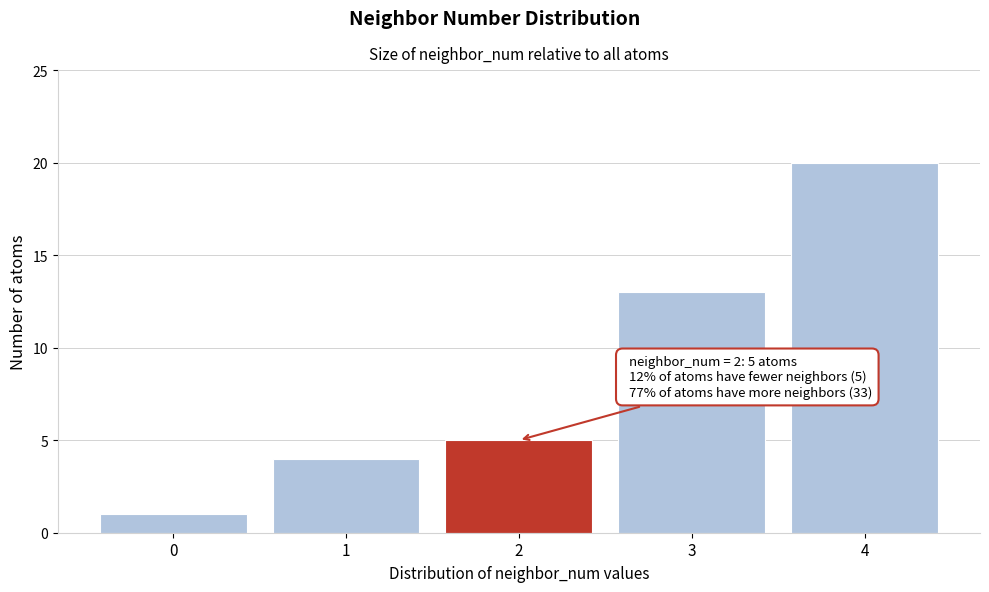

Reading left to right, list all the values displayed in this chart.

0=1	1=4	2=5	3=13	4=20